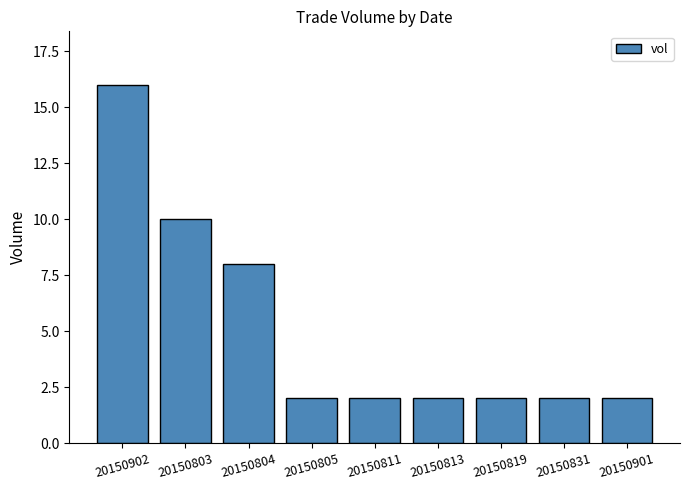

At which category does the chart reach its peak across all series?

20150902